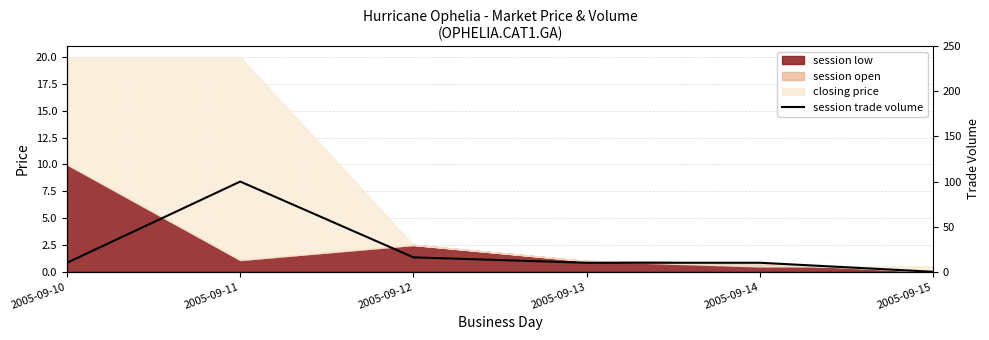

At which category does the data reach its first local peak?

2005-09-11